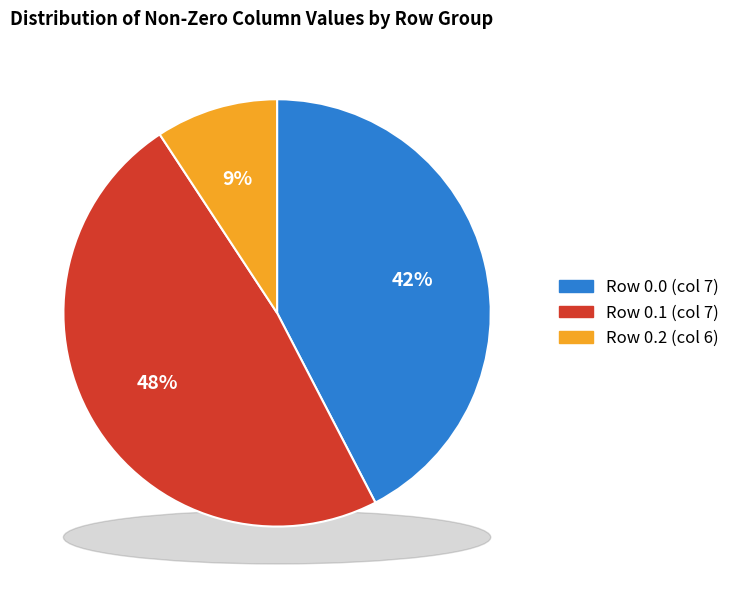

Which category has the biggest portion of the pie?

0.1